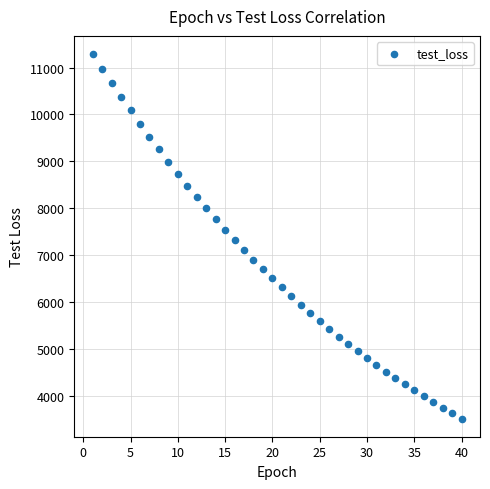

What is the range of X values (max minus min)?

39.0